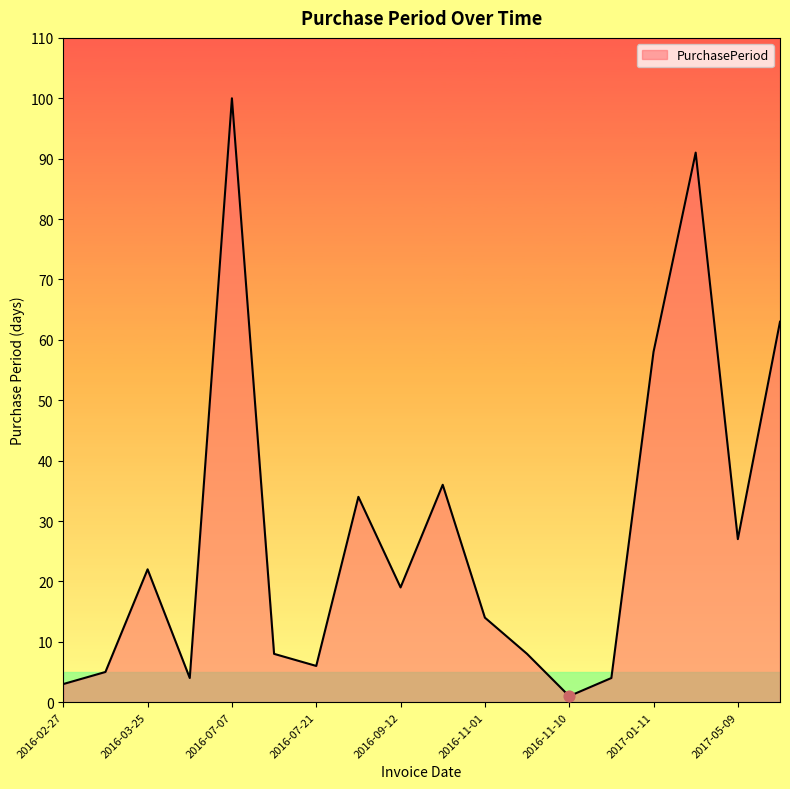

What is the difference between the maximum and minimum values?

99